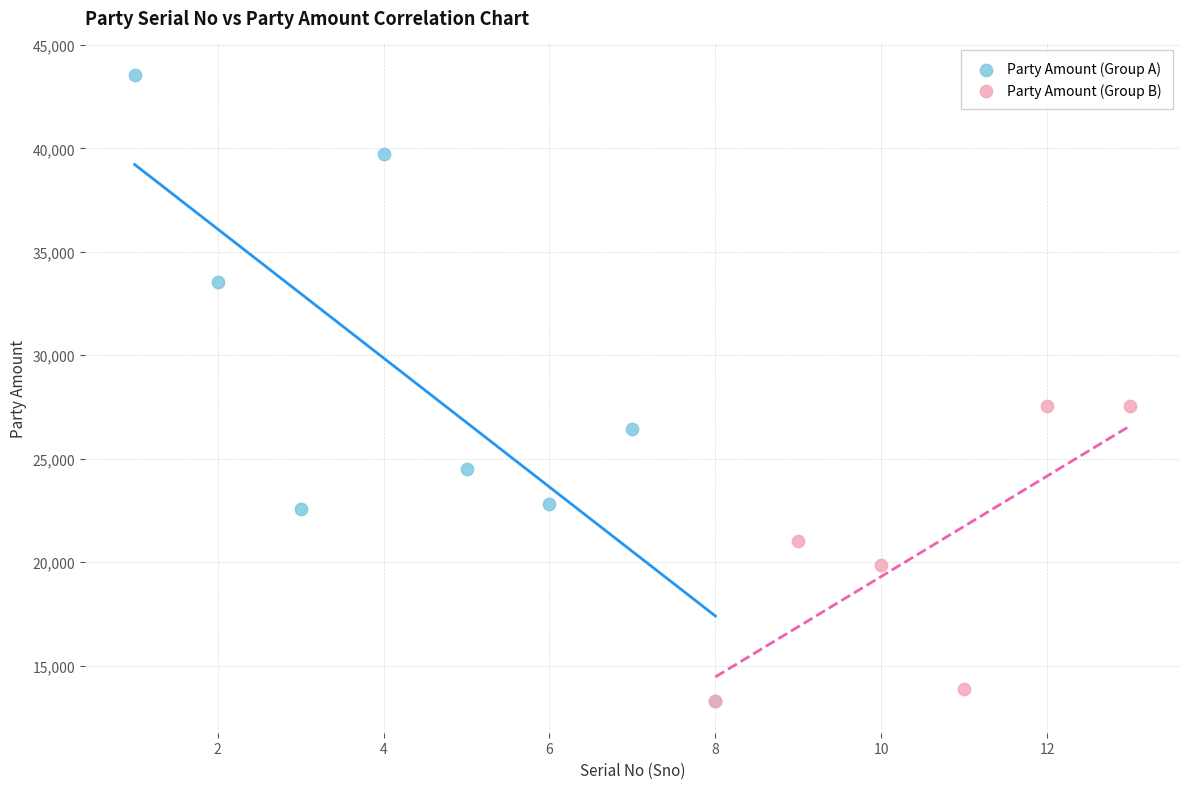

Which series has the widest spread of Y values?

Party Amount (Group A)